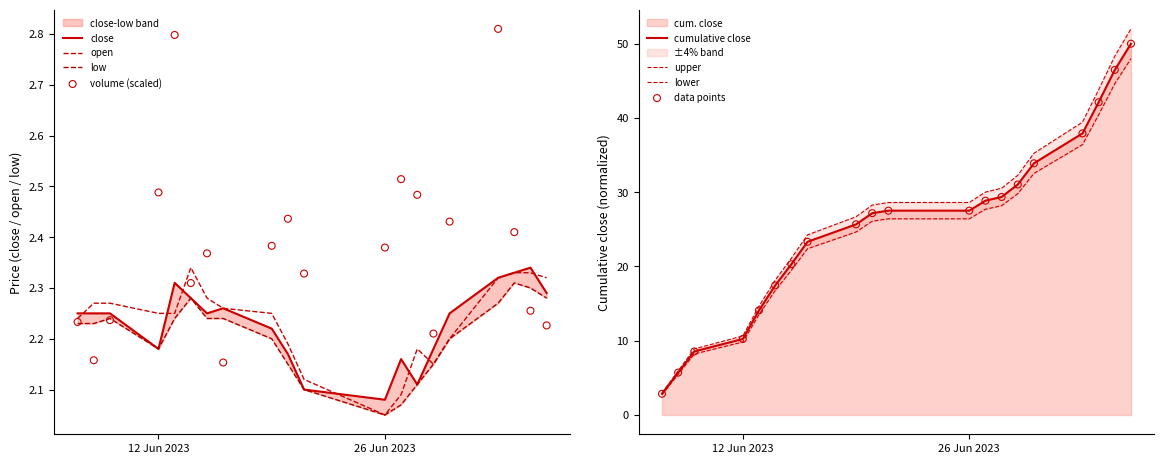

At which category is the sum across all series the highest?

2023-07-04